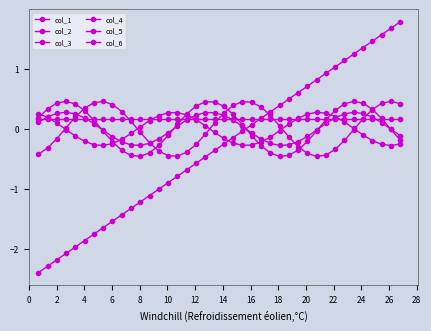

Does the chart display data point markers on the line(s)?

Yes